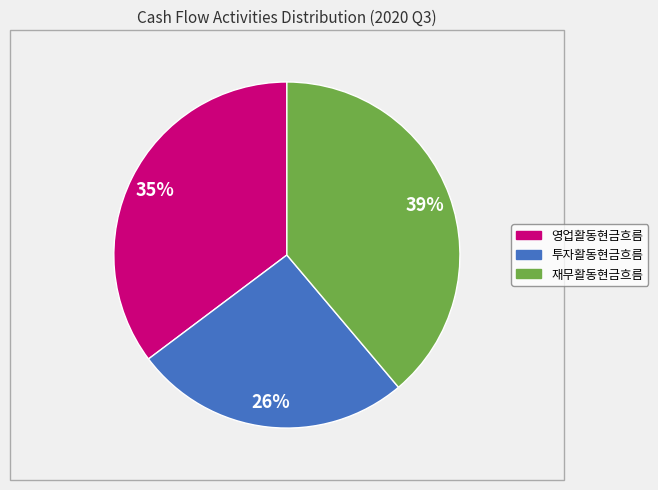

What is the smallest slice in the pie chart?

투자활동현금흐름